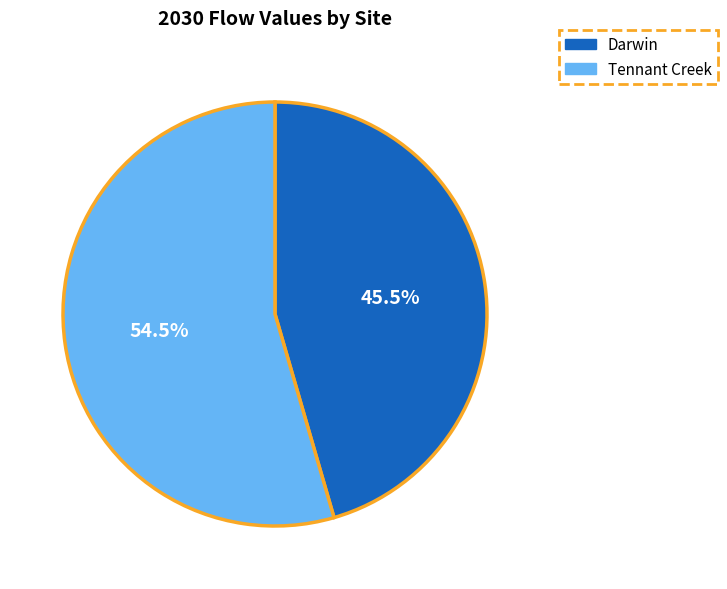

How many segments does this pie chart have?

2